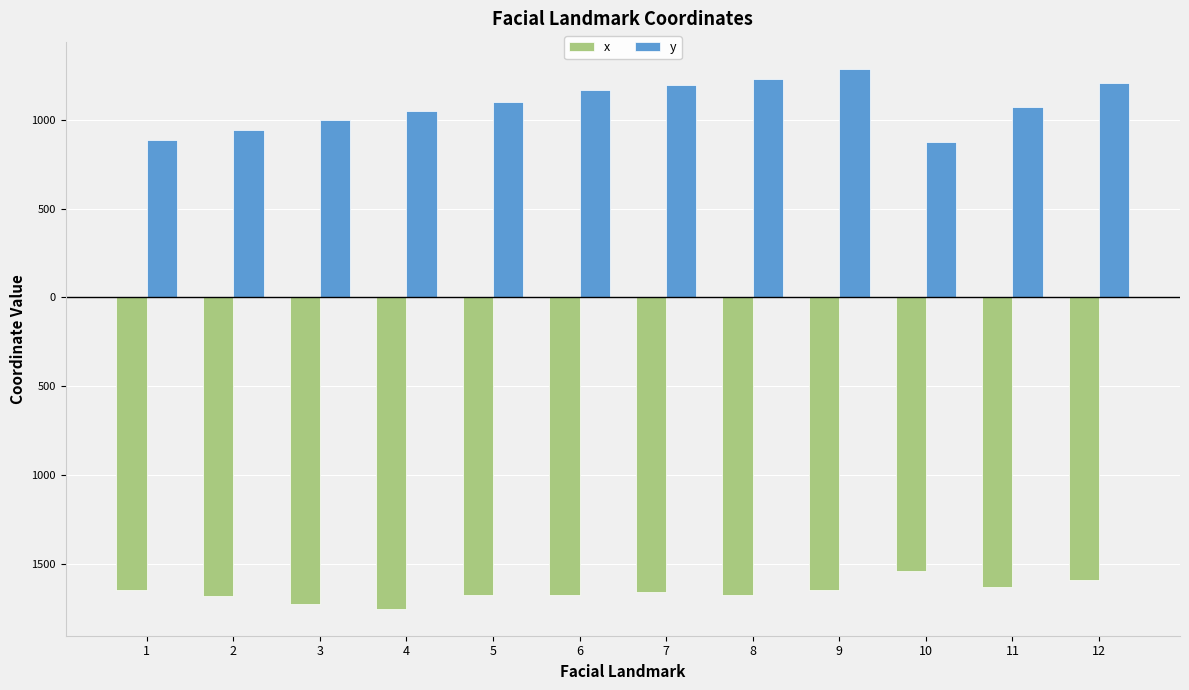

Where is y nearest to the value 1081?

11